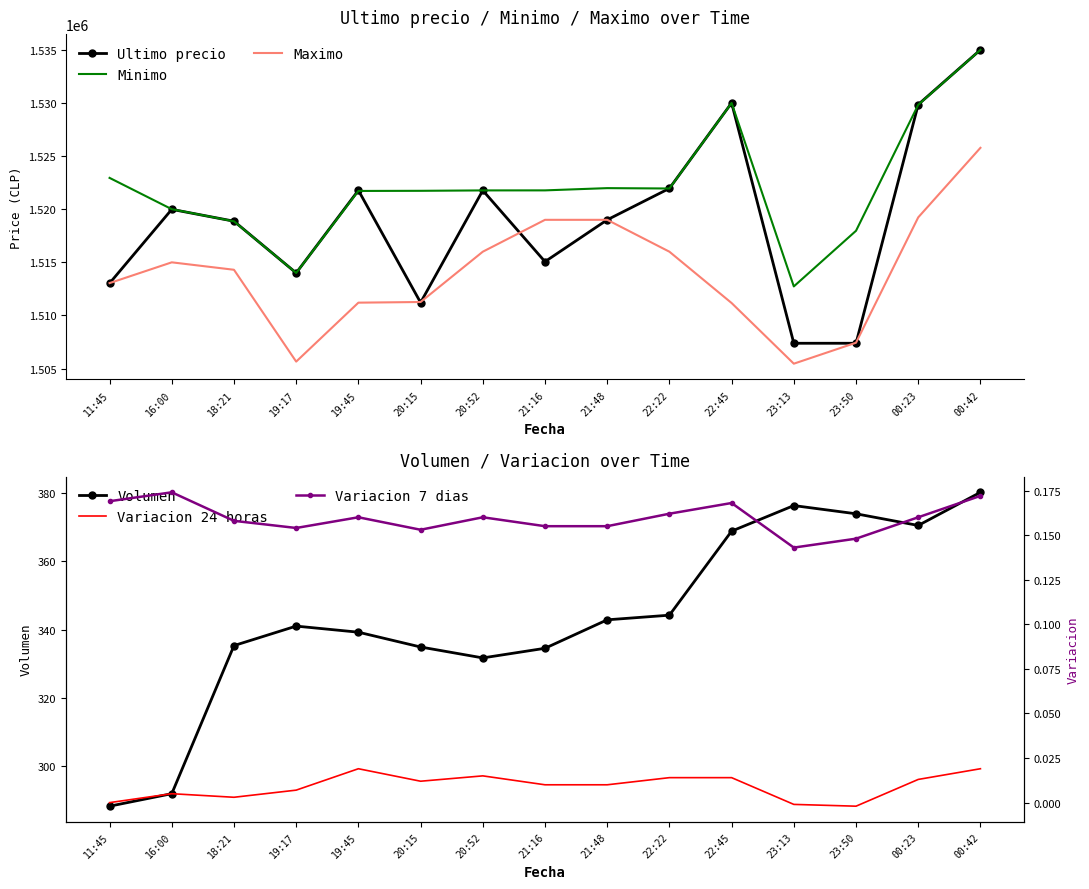

True or false: Volumen and Variacion 7 dias intersect in this chart.

False